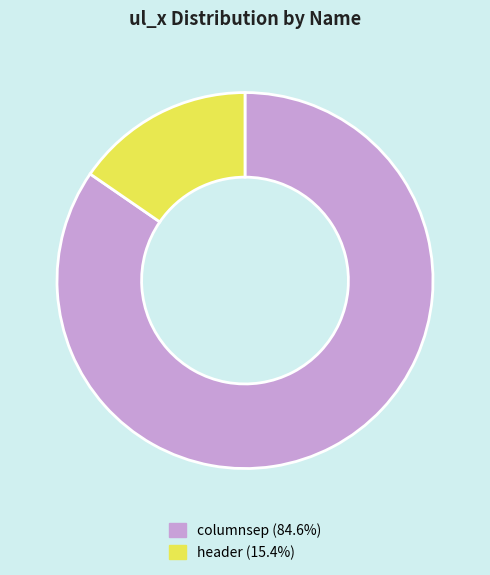

Between columnsep and header, which is larger?

columnsep